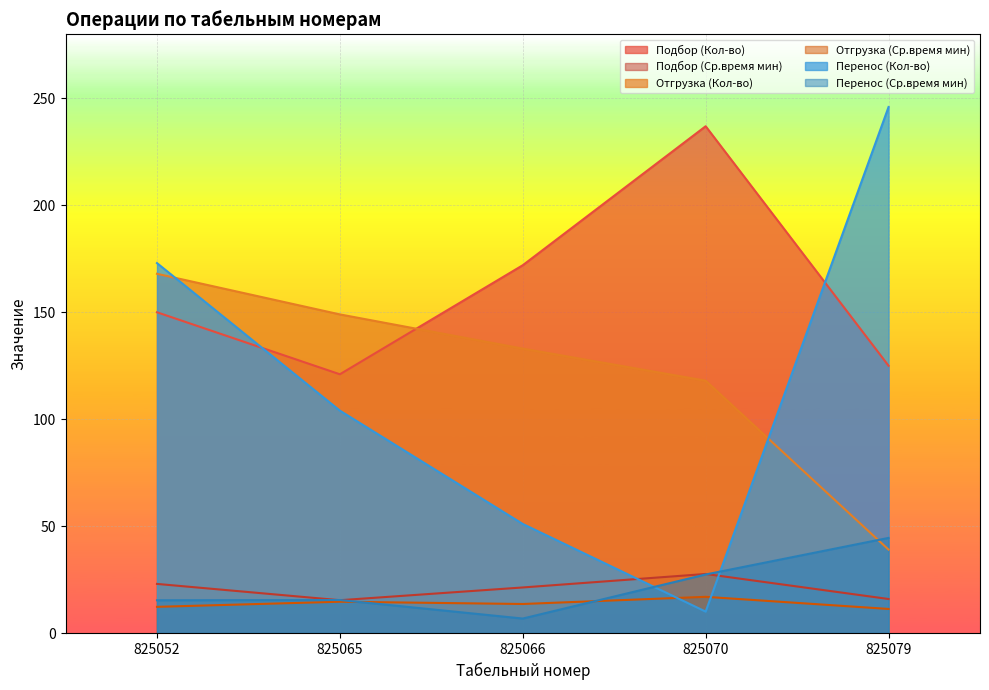

How many lines are shown in the chart?

6